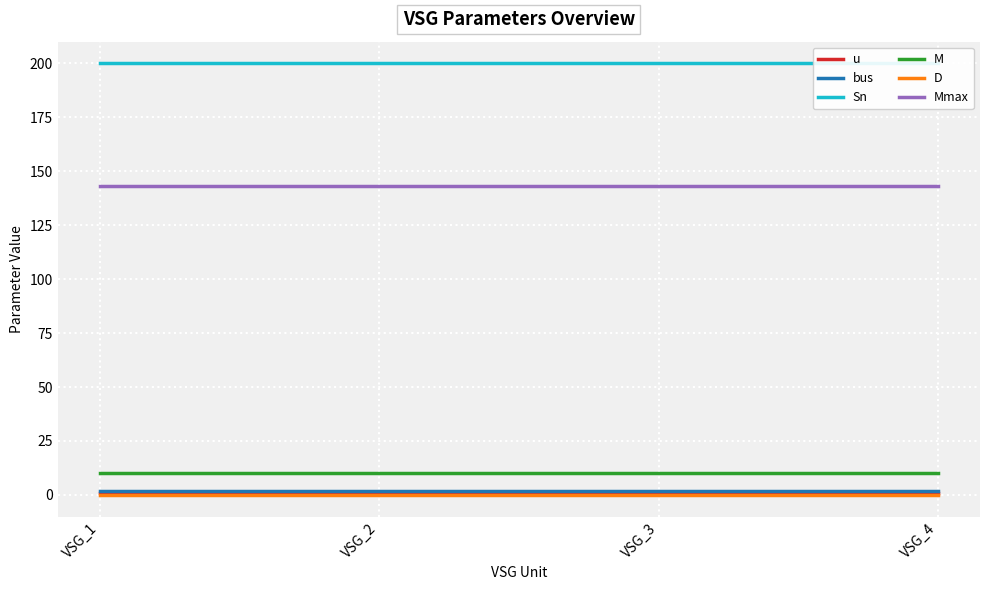

What is the sum of the bus values at VSG_1 and VSG_2?

4